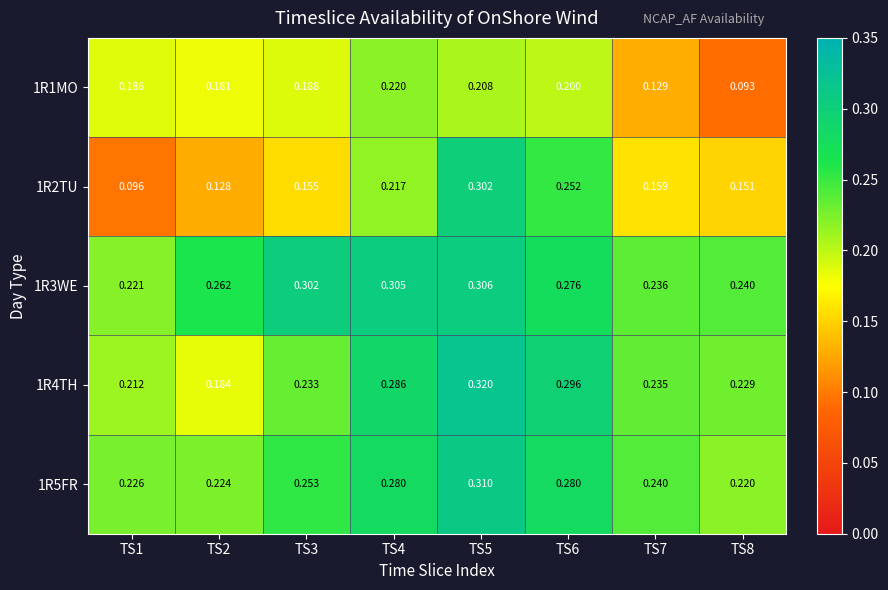

Which series has the largest total across all categories?

1R3WE